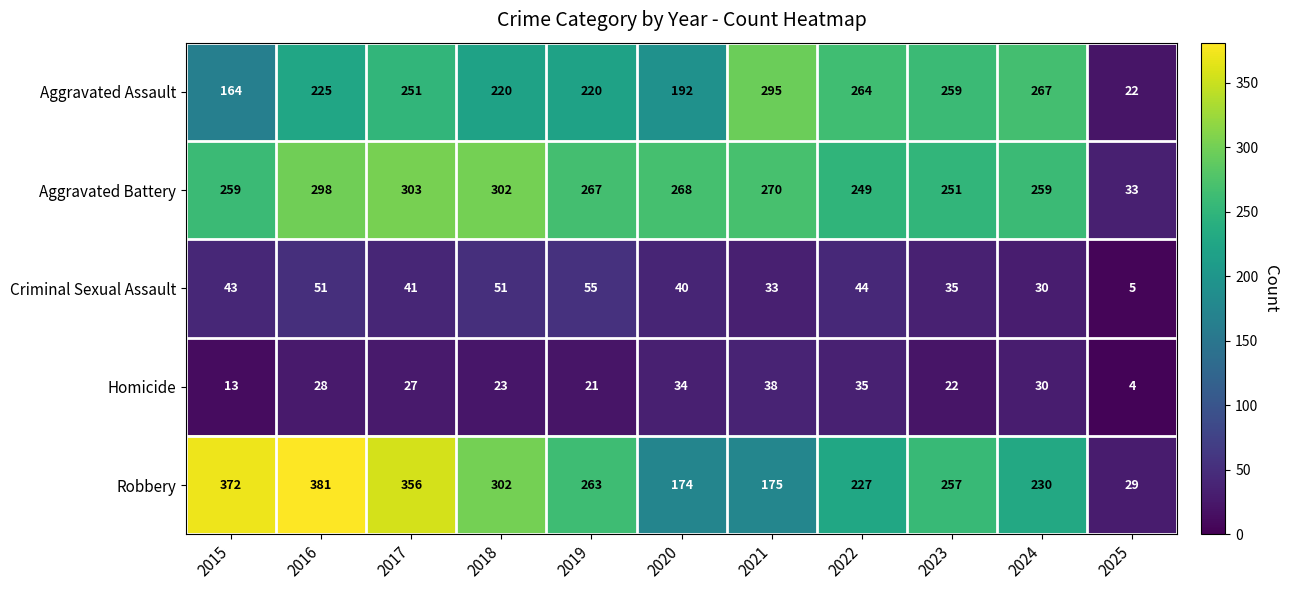

What is the greatest value displayed?

381